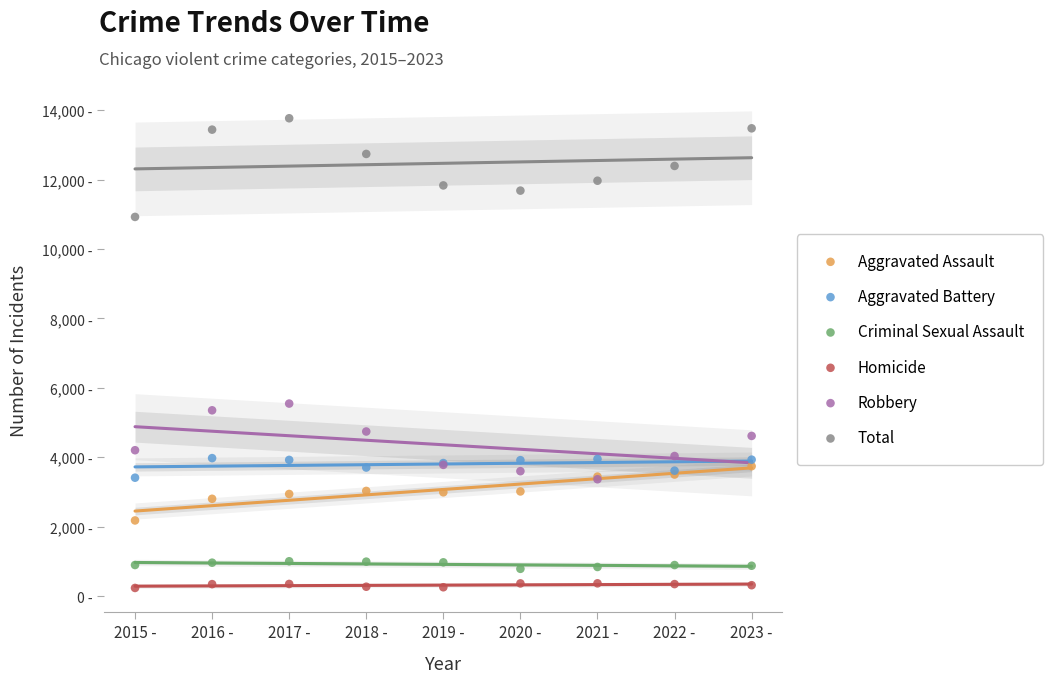

What are all the series names shown in the legend?

Aggravated Assault, Aggravated Battery, Criminal Sexual Assault, Homicide, Robbery, Total